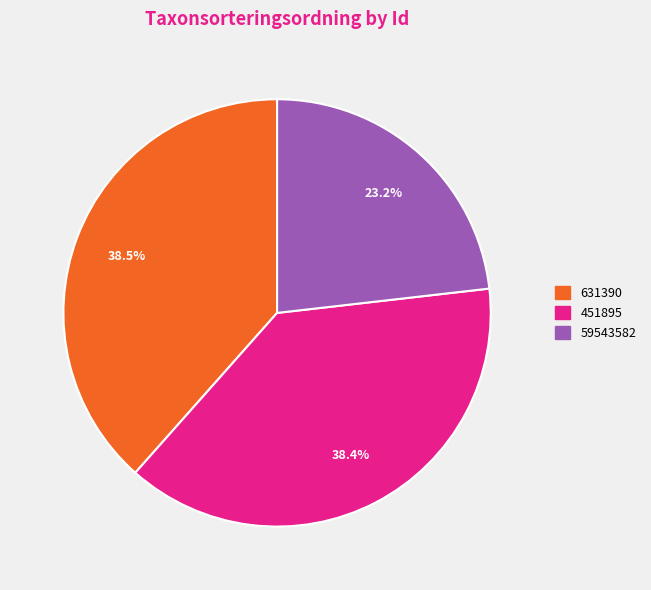

Between 631390 and 59543582, which is larger?

631390